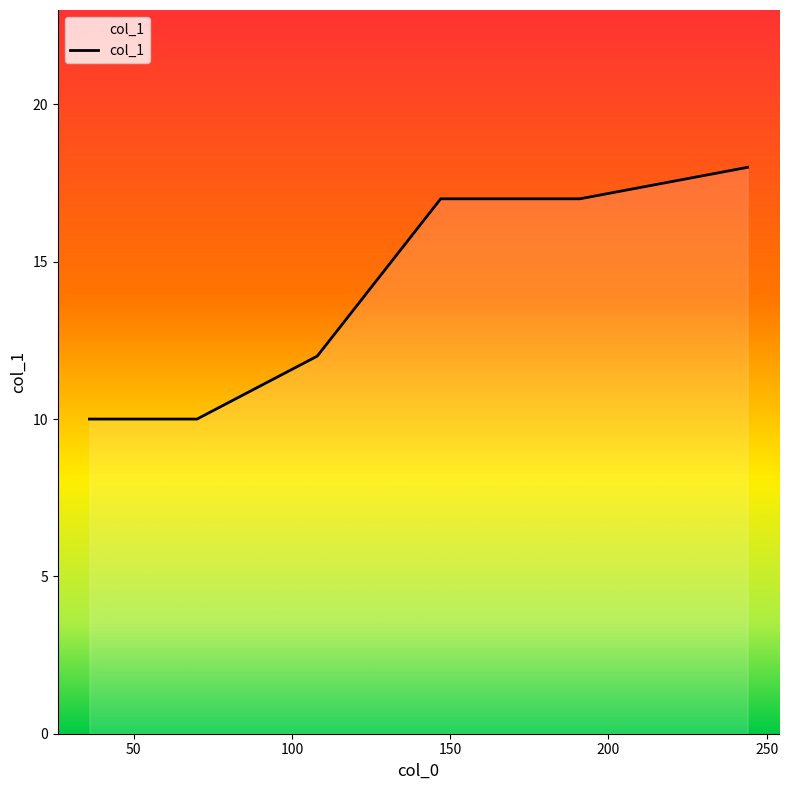

What is the average value?

14